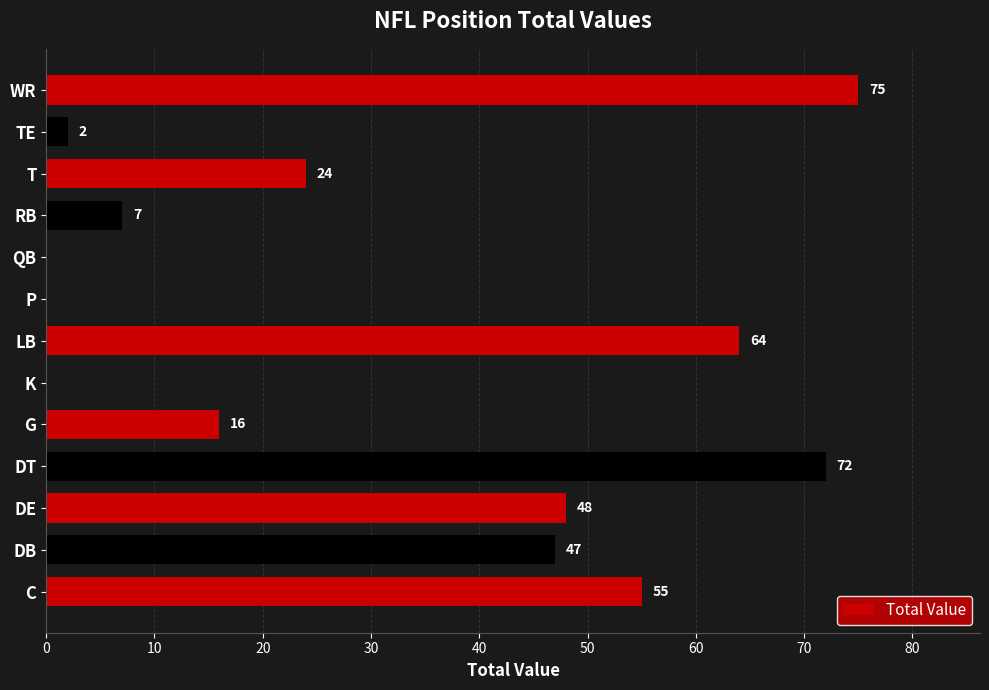

The chart shows a value of 50 at DT. True or false?

False